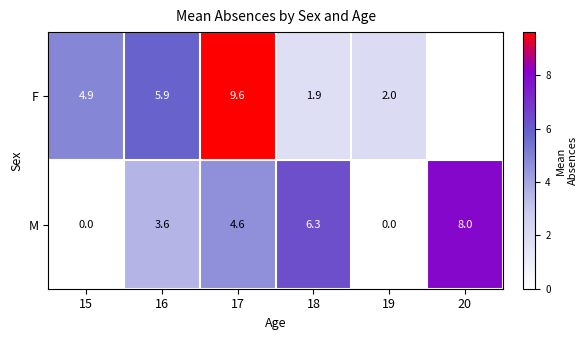

What is the spread (max minus min) of values at 16?

2.3